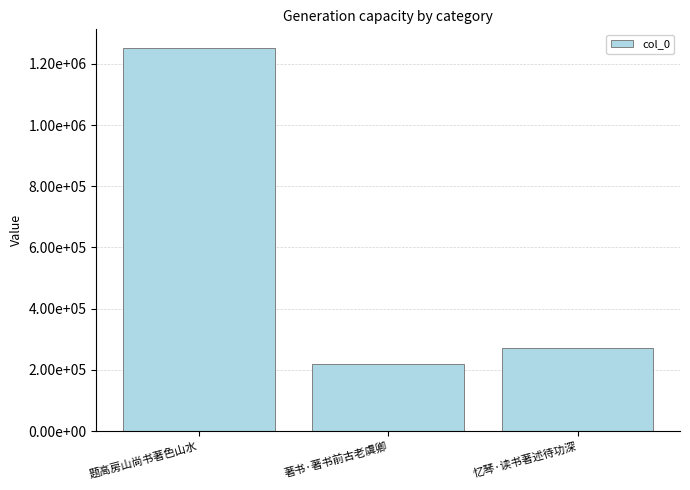

Are the bars horizontal?

No